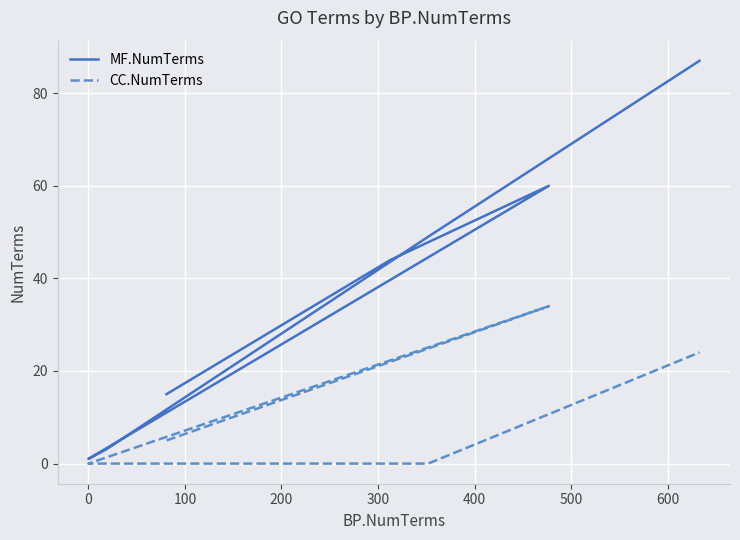

What are all the series names shown in the legend?

MF.NumTerms, CC.NumTerms